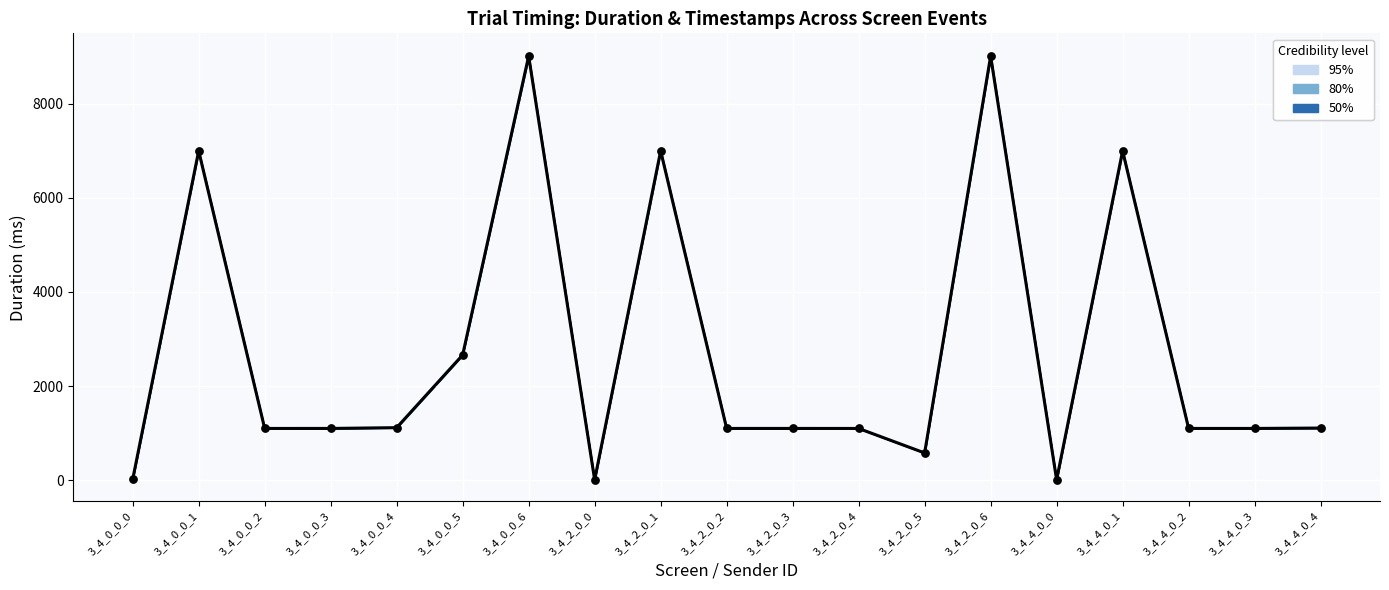

Between 3_4_2_0_4 and 3_4_4_0_1, which is larger?

3_4_4_0_1